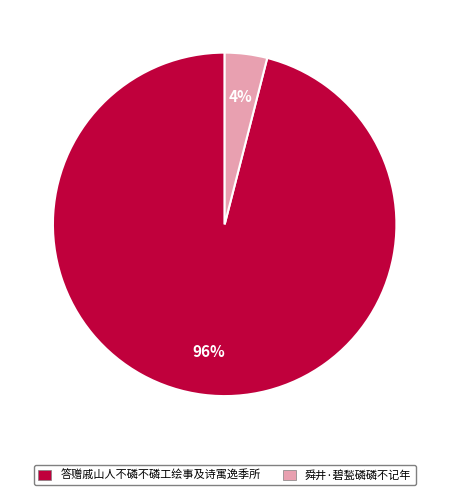

What is the smallest slice in the pie chart?

舜井·碧甃磷磷不记年